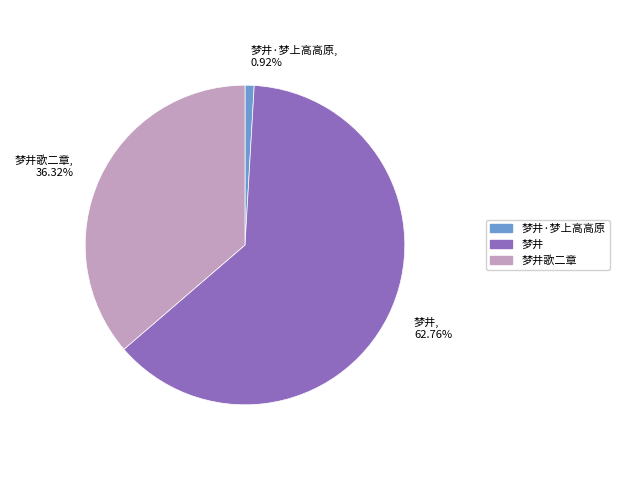

Between 梦井歌二章, 36.32% and 梦井·梦上高高原, 0.92%, which is larger?

梦井歌二章, 36.32%